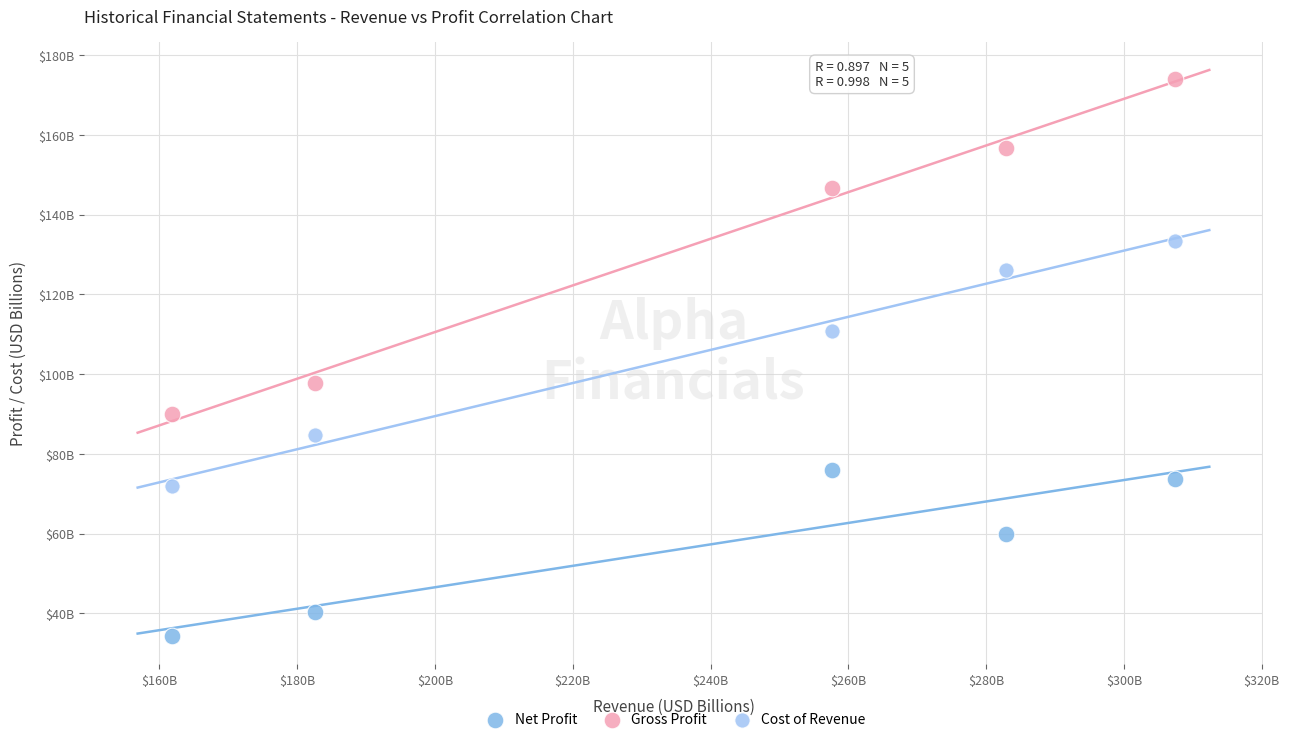

Which series contains the highest Y value?

Gross Profit